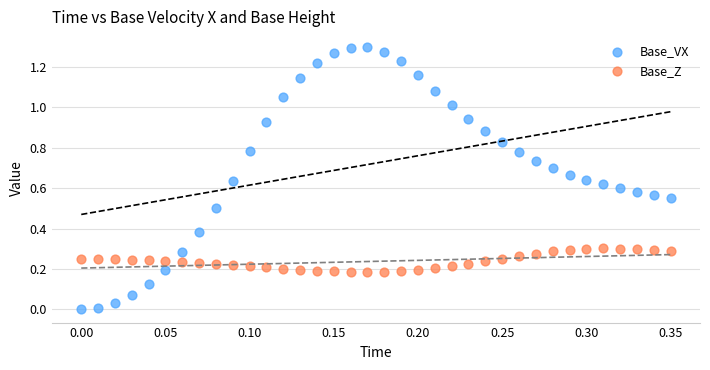

Which series contains the lowest Y value?

Base_VX